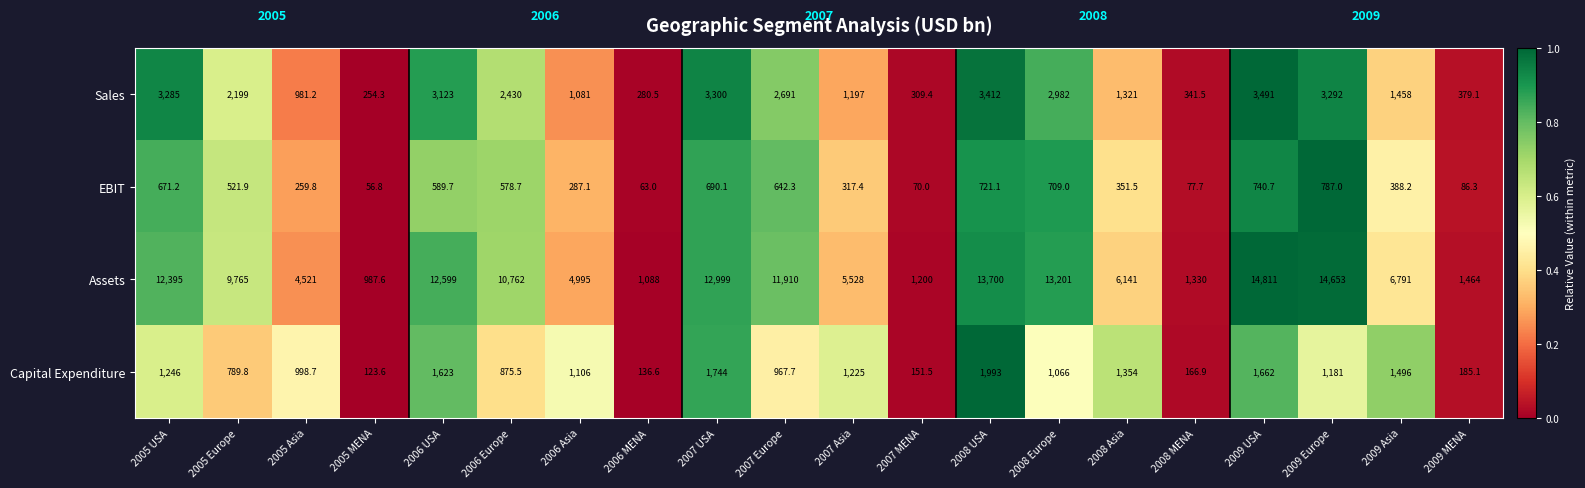

What is the difference between the second highest and second lowest values in the Sales series?

3131.5